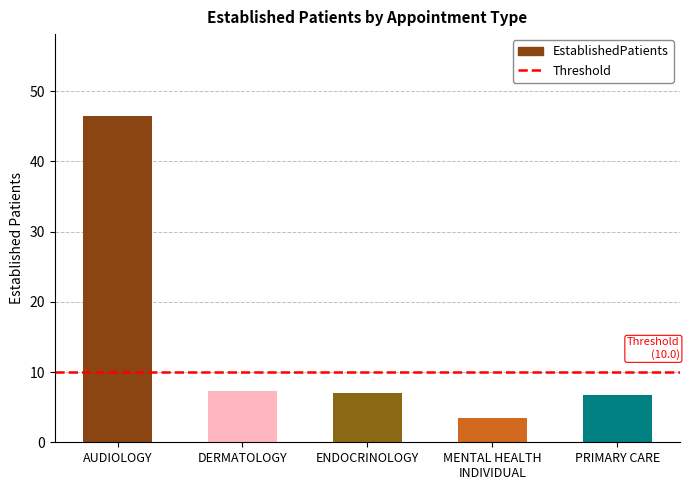

Does the chart contain any negative values?

No